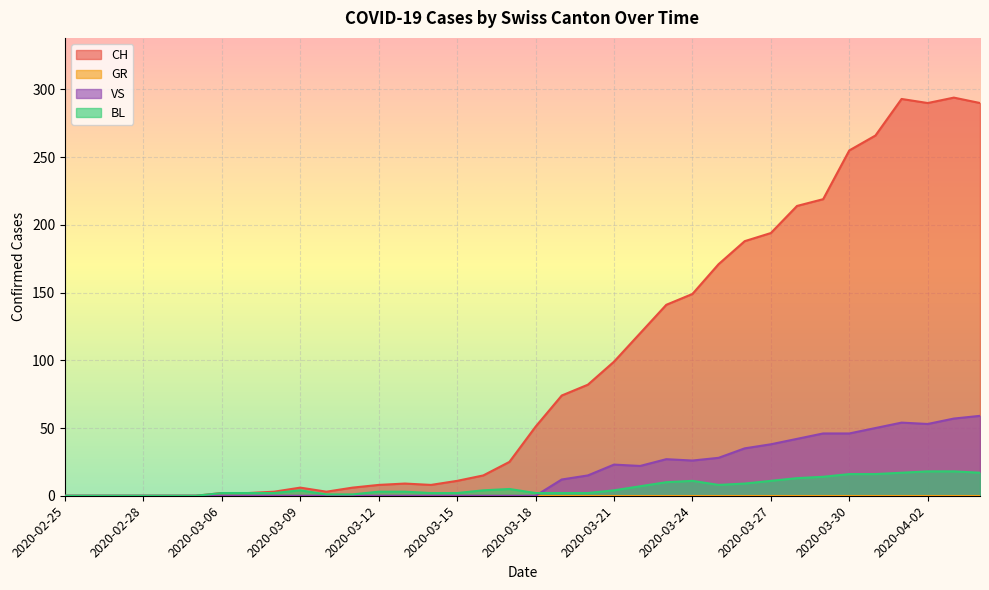

What is the average value of the BL series?

6